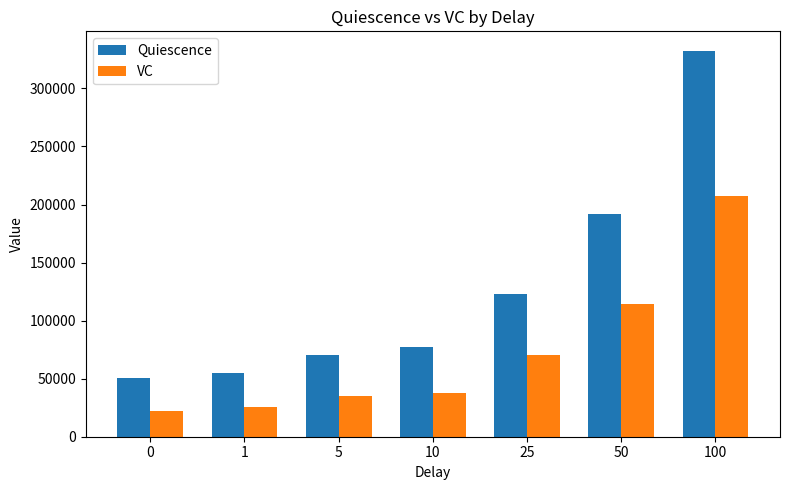

Is the value of Quiescence at 5 greater than the value of VC at 1?

Yes